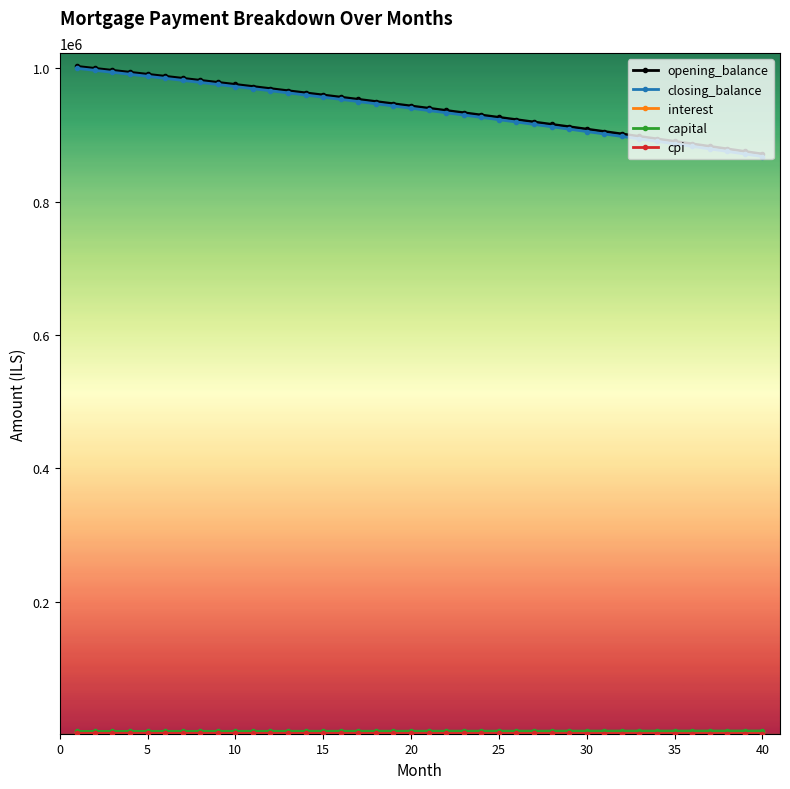

Which series has the largest range (max minus min)?

closing_balance